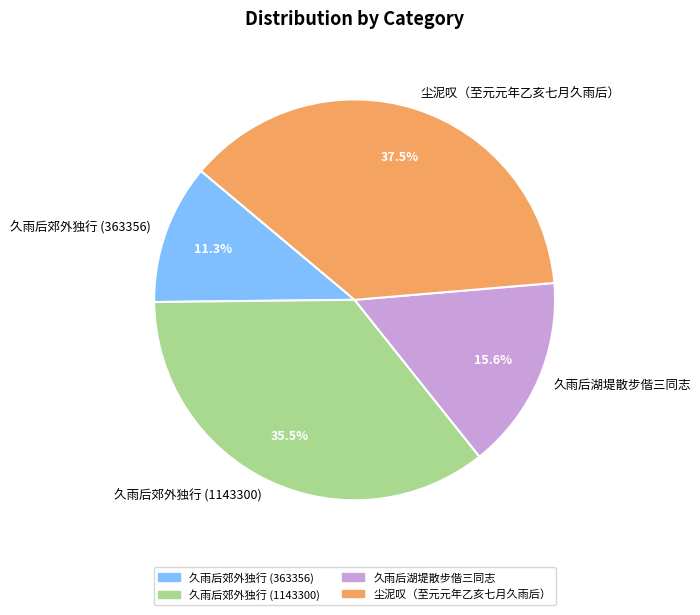

To the nearest percent, what percentage of the pie is 久雨后郊外独行 (363356)?

11%